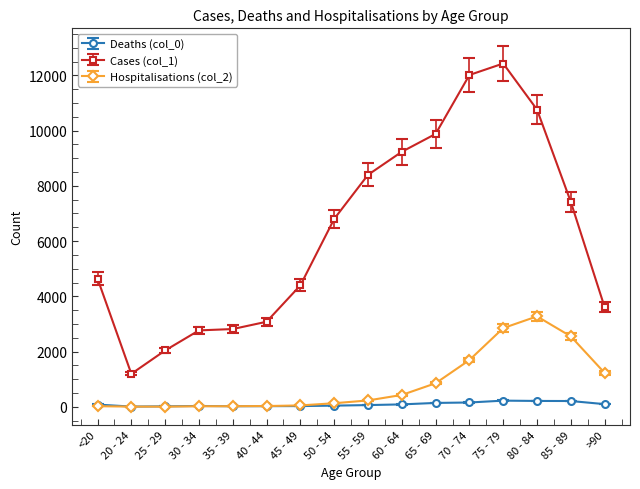

What is the maximum value shown in the chart?

12434